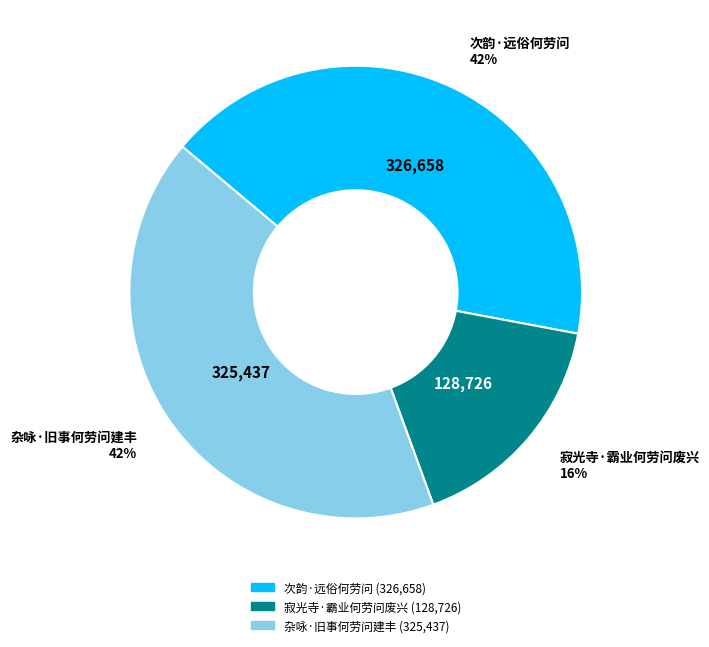

Is there any slice that represents more than half of the pie?

No